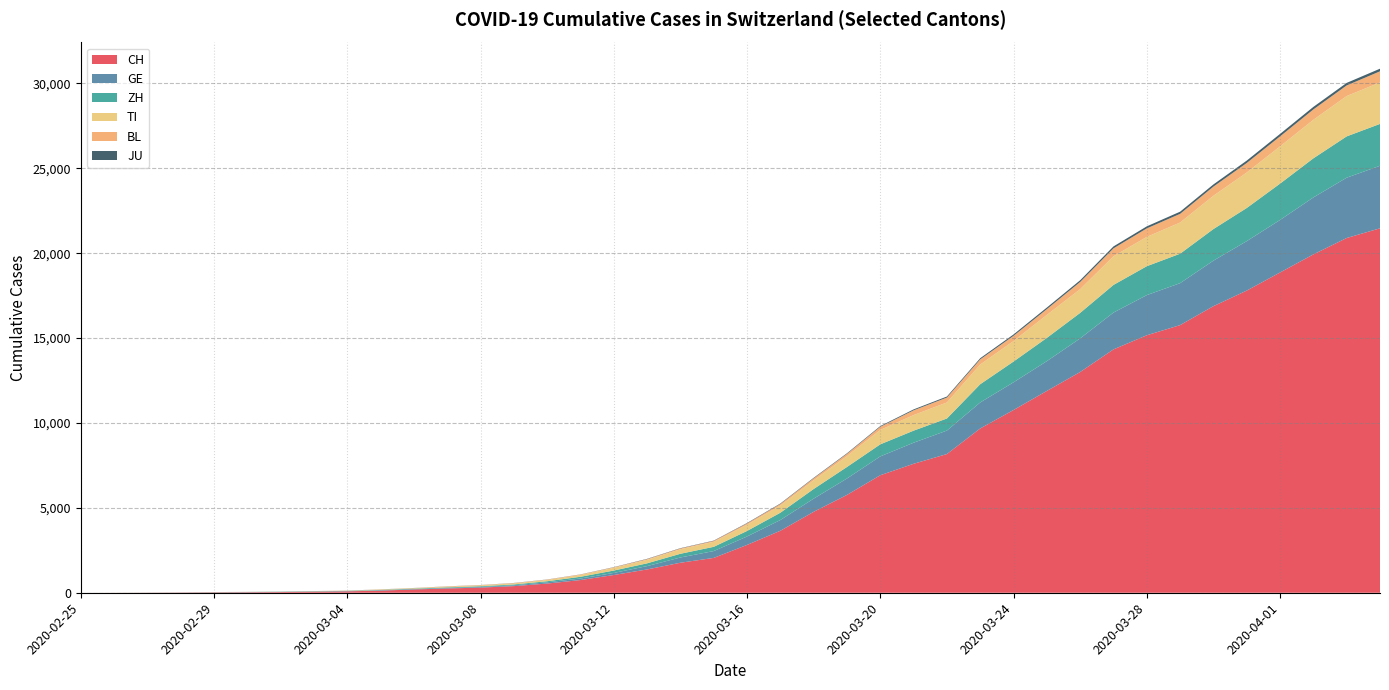

Reading right to left, extract all data points from this chart.

CH: 2020-04-04=21468	2020-04-03=20898	2020-04-02=19932	2020-04-01=18866	2020-03-31=17799	2020-03-30=16882	2020-03-29=15766	2020-03-28=15168	2020-03-27=14336	2020-03-26=13003	2020-03-25=11889	2020-03-24=10765	2020-03-23=9678	2020-03-22=8171	2020-03-21=7597	2020-03-20=6922	2020-03-19=5763	2020-03-18=4766	2020-03-17=3651	2020-03-16=2817	2020-03-15=2052	2020-03-14=1768	2020-03-13=1373	2020-03-12=1045	2020-03-11=748	2020-03-10=541	2020-03-09=390	2020-03-08=303	2020-03-07=251	2020-03-06=193	2020-03-05=125	2020-03-04=83	2020-03-03=60	2020-03-02=41	2020-03-01=30	2020-02-29=22	2020-02-28=13	2020-02-27=6	2020-02-26=2	2020-02-25=0
GE: 2020-04-04=3685	2020-04-03=3553	2020-04-02=3354	2020-04-01=3094	2020-03-31=2914	2020-03-30=2682	2020-03-29=2472	2020-03-28=2365	2020-03-27=2169	2020-03-26=1981	2020-03-25=1755	2020-03-24=1632	2020-03-23=1532	2020-03-22=1383	2020-03-21=1241	2020-03-20=1110	2020-03-19=967	2020-03-18=778	2020-03-17=633	2020-03-16=497	2020-03-15=403	2020-03-14=310	2020-03-13=197	2020-03-12=123	2020-03-11=91	2020-03-10=75	2020-03-09=50	2020-03-08=40	2020-03-07=32	2020-03-06=21	2020-03-05=17	2020-03-04=14	2020-03-03=14	2020-03-02=11	2020-03-01=10	2020-02-29=7	2020-02-28=4	2020-02-27=1	2020-02-26=1	2020-02-25=0
ZH: 2020-04-04=2466	2020-04-03=2433	2020-04-02=2305	2020-04-01=2141	2020-03-31=1952	2020-03-30=1861	2020-03-29=1735	2020-03-28=1703	2020-03-27=1629	2020-03-26=1502	2020-03-25=1370	2020-03-24=1223	2020-03-23=1075	2020-03-22=711	2020-03-21=711	2020-03-20=711	2020-03-19=679	2020-03-18=568	2020-03-17=429	2020-03-16=326	2020-03-15=250	2020-03-14=218	2020-03-13=163	2020-03-12=140	2020-03-11=101	2020-03-10=62	2020-03-09=49	2020-03-08=40	2020-03-07=34	2020-03-06=29	2020-03-05=23	2020-03-04=15	2020-03-03=13	2020-03-02=10	2020-03-01=7	2020-02-29=6	2020-02-28=2	2020-02-27=2	2020-02-26=0	2020-02-25=0
TI: 2020-04-04=2442	2020-04-03=2377	2020-04-02=2271	2020-04-01=2195	2020-03-31=2091	2020-03-30=1962	2020-03-29=1837	2020-03-28=1727	2020-03-27=1688	2020-03-26=1401	2020-03-25=1354	2020-03-24=1209	2020-03-23=1162	2020-03-22=945	2020-03-21=916	2020-03-20=849	2020-03-19=638	2020-03-18=511	2020-03-17=426	2020-03-16=368	2020-03-15=293	2020-03-14=265	2020-03-13=206	2020-03-12=163	2020-03-11=108	2020-03-10=75	2020-03-09=61	2020-03-08=49	2020-03-07=41	2020-03-06=28	2020-03-05=25	2020-03-04=13	2020-03-03=8	2020-03-02=4	2020-03-01=2	2020-02-29=2	2020-02-28=1	2020-02-27=1	2020-02-26=1	2020-02-25=0
BL: 2020-04-04=656	2020-04-03=625	2020-04-02=610	2020-04-01=588	2020-03-31=561	2020-03-30=539	2020-03-29=511	2020-03-28=502	2020-03-27=466	2020-03-26=422	2020-03-25=341	2020-03-24=306	2020-03-23=302	2020-03-22=289	2020-03-21=282	2020-03-20=184	2020-03-19=134	2020-03-18=116	2020-03-17=89	2020-03-16=76	2020-03-15=54	2020-03-14=47	2020-03-13=42	2020-03-12=26	2020-03-11=26	2020-03-10=22	2020-03-09=20	2020-03-08=19	2020-03-07=15	2020-03-06=6	2020-03-05=6	2020-03-04=2	2020-03-03=2	2020-03-02=2	2020-03-01=2	2020-02-29=2	2020-02-28=1	2020-02-27=1	2020-02-26=0	2020-02-25=0
JU: 2020-04-04=154	2020-04-03=149	2020-04-02=149	2020-04-01=145	2020-03-31=140	2020-03-30=128	2020-03-29=127	2020-03-28=119	2020-03-27=114	2020-03-26=100	2020-03-25=92	2020-03-24=82	2020-03-23=69	2020-03-22=61	2020-03-21=54	2020-03-20=44	2020-03-19=36	2020-03-18=32	2020-03-17=29	2020-03-16=25	2020-03-15=19	2020-03-14=18	2020-03-13=17	2020-03-12=12	2020-03-11=7	2020-03-10=7	2020-03-09=7	2020-03-08=5	2020-03-07=5	2020-03-06=4	2020-03-05=4	2020-03-04=2	2020-03-03=2	2020-03-02=1	2020-03-01=1	2020-02-29=1	2020-02-28=1	2020-02-27=1	2020-02-26=0	2020-02-25=0